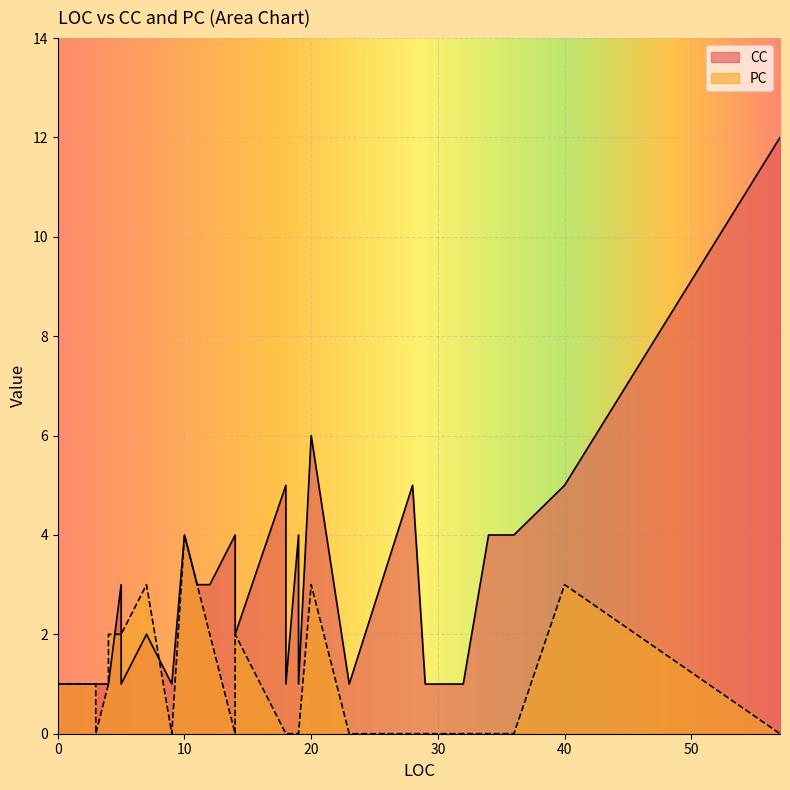

What is the average value of the PC series?

1